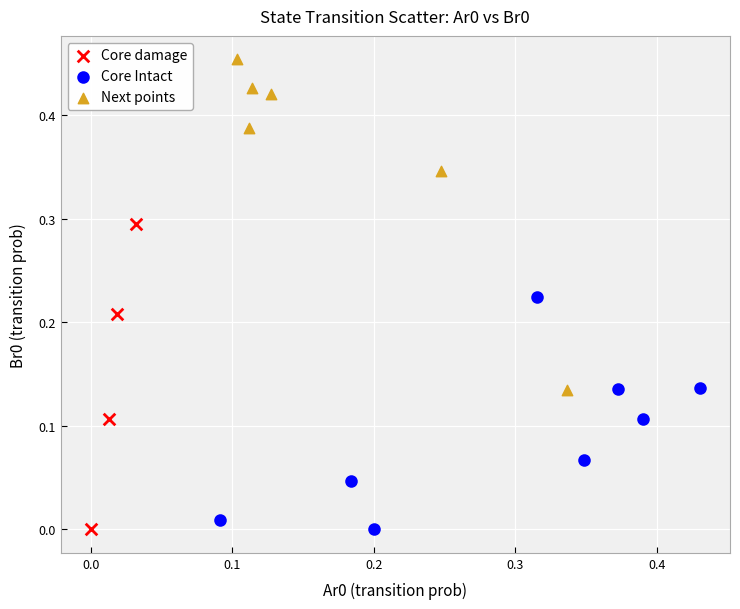

Which series has the widest spread of Y values?

Next points